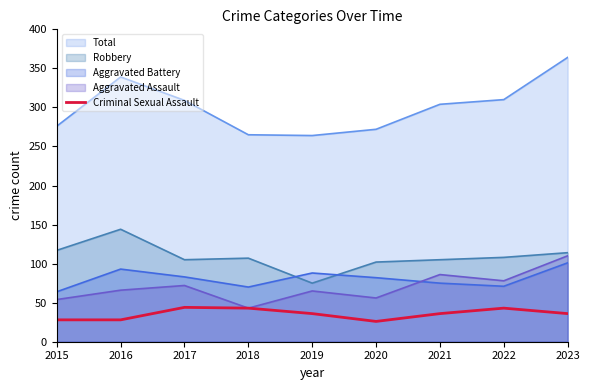

Is the value of Robbery at 2021 greater than the value of Criminal Sexual Assault at 2016?

Yes